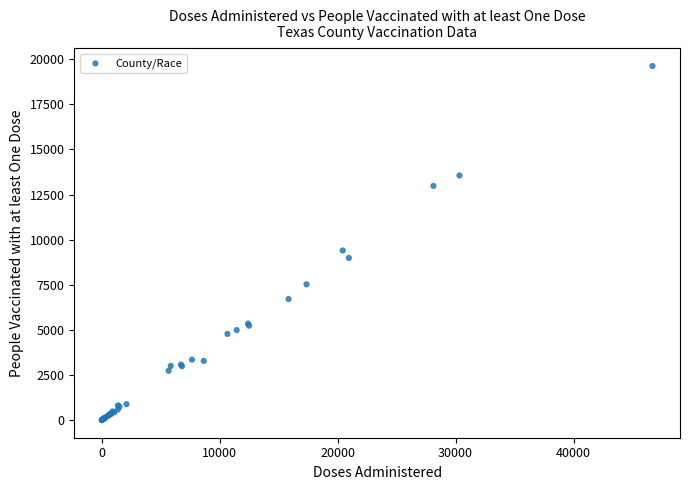

What Y value in the scatter plot is closest to 9815?

9401